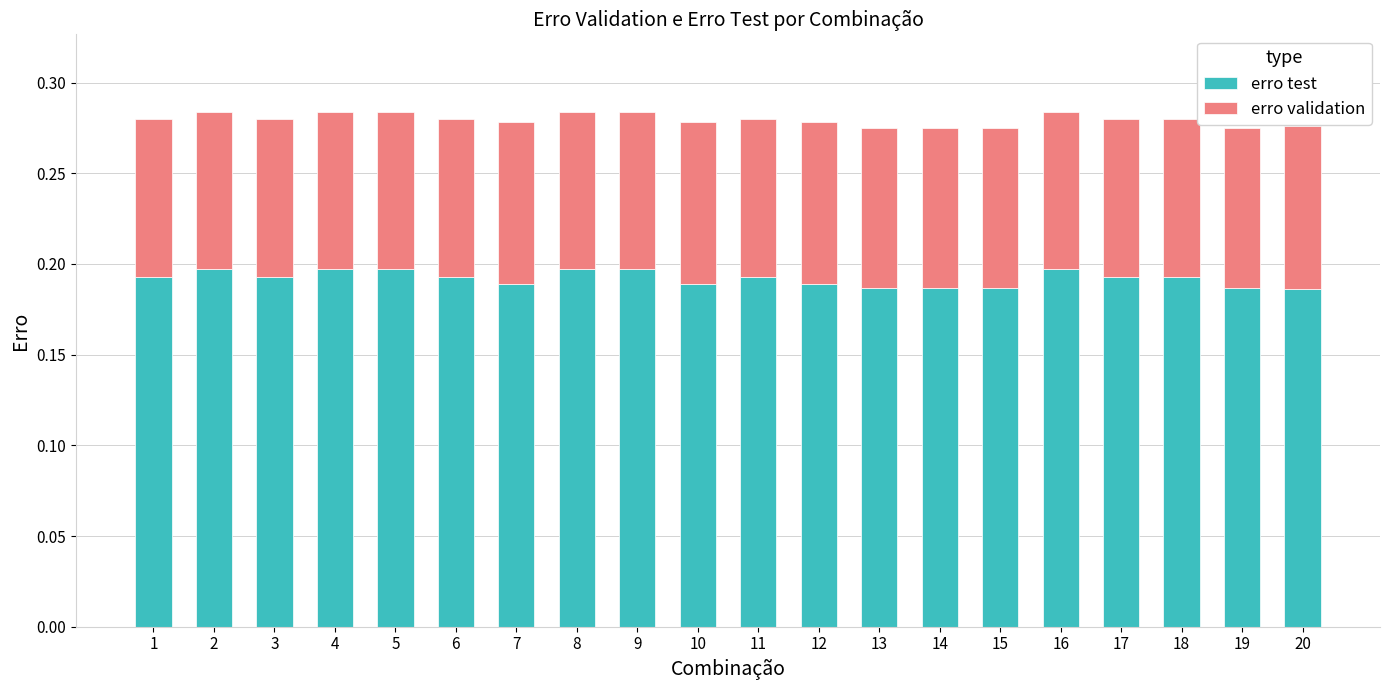

What is the sum of the erro test values at 15 and 7?

0.4